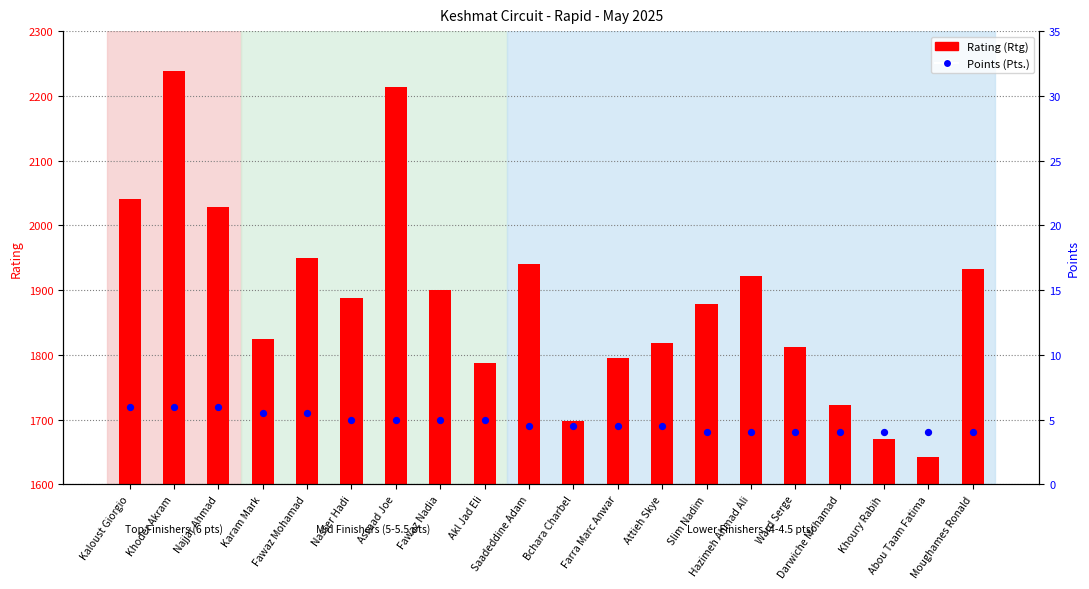

Which series reaches the minimum Y coordinate?

Pts.